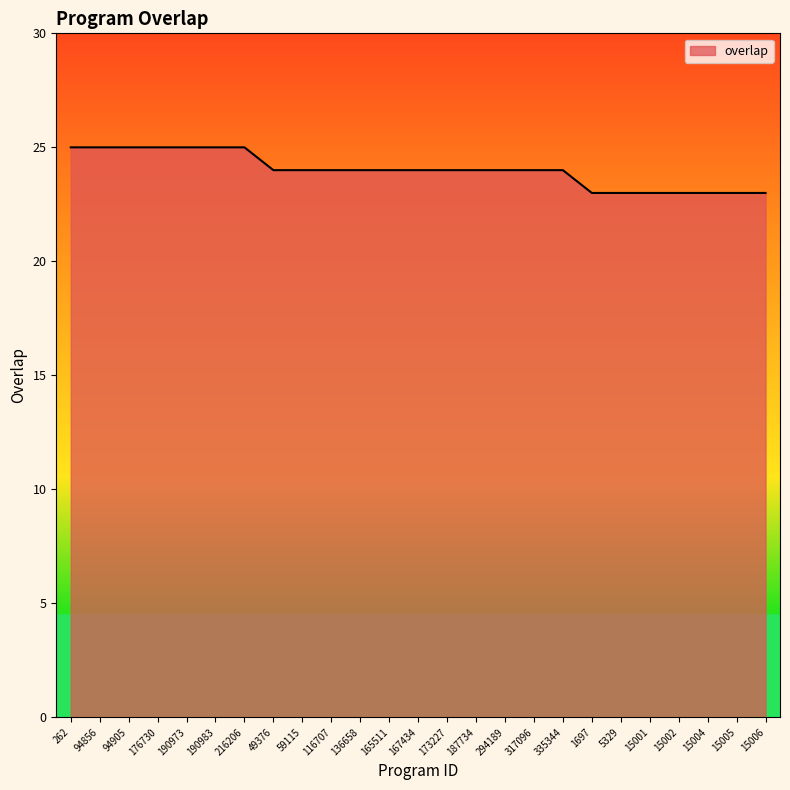

What is the minimum value shown in the chart?

23